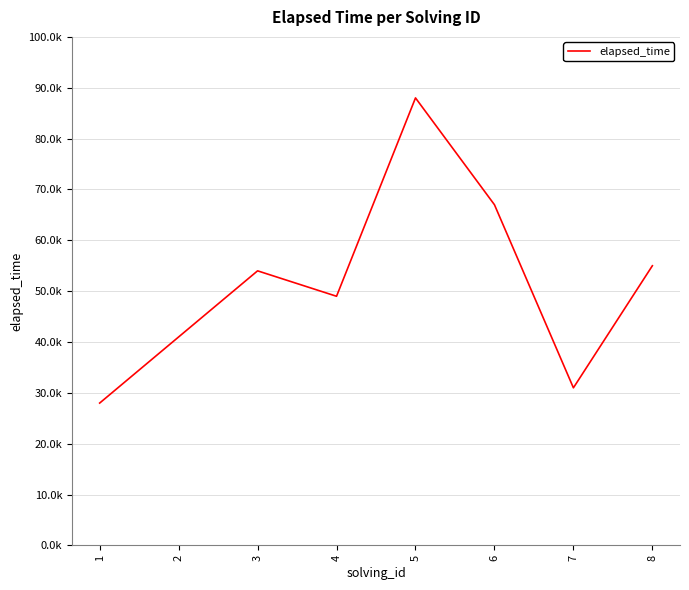

Rank the categories by value from lowest to highest.

1, 7, 2, 4, 3, 8, 6, 5